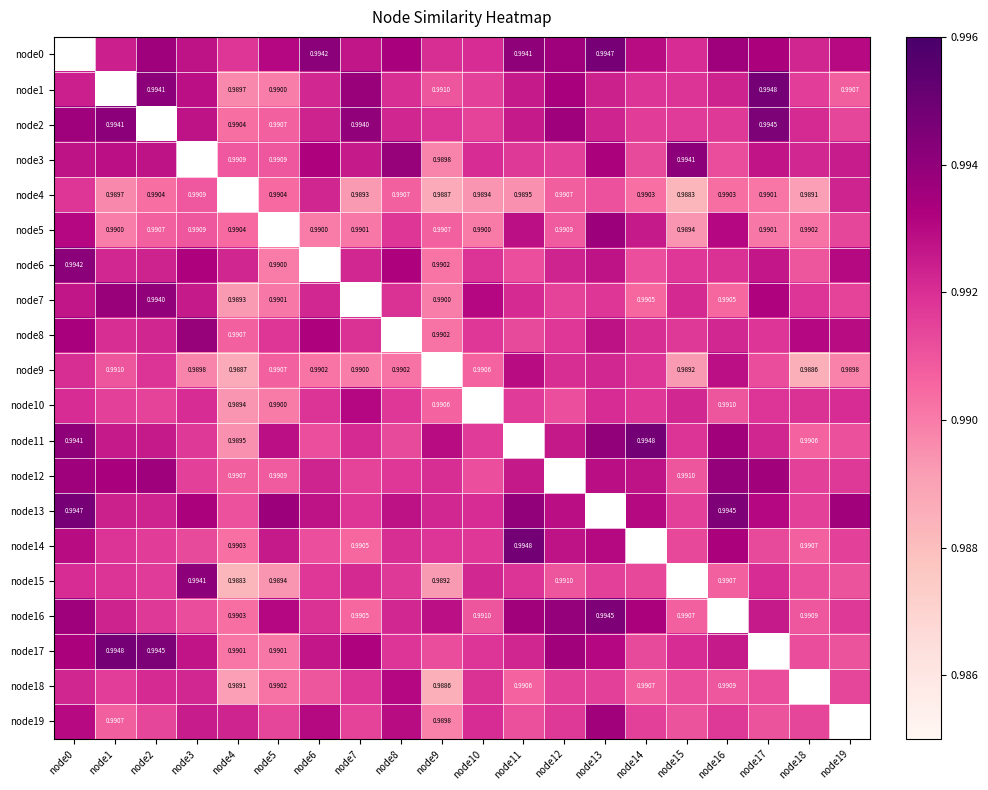

Is the value of node15 at node15 greater than the value of node4 at node8?

No